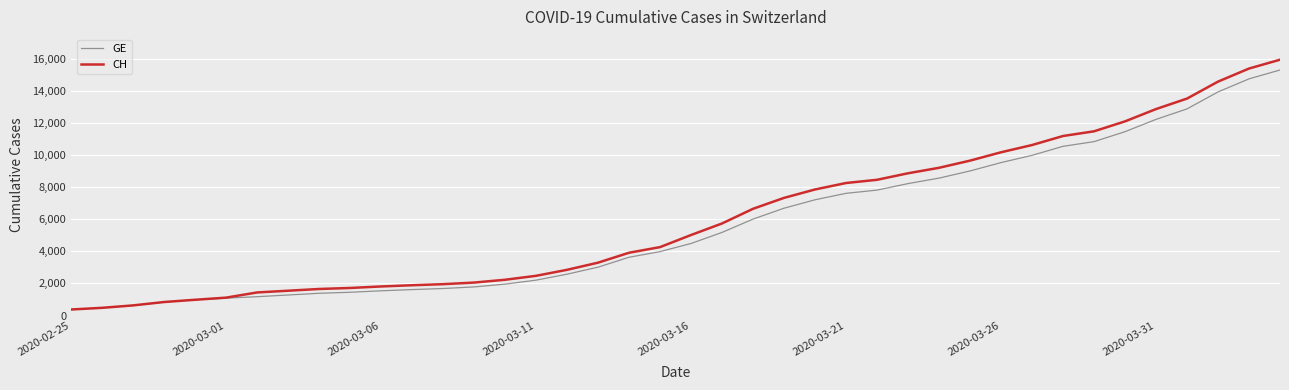

What is the minimum value shown in the chart?

375